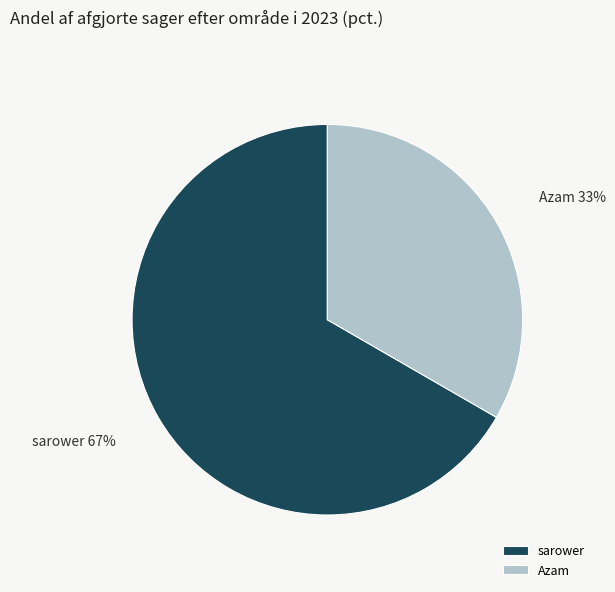

To the nearest percent, what is the combined percentage of sarower and Azam?

100%